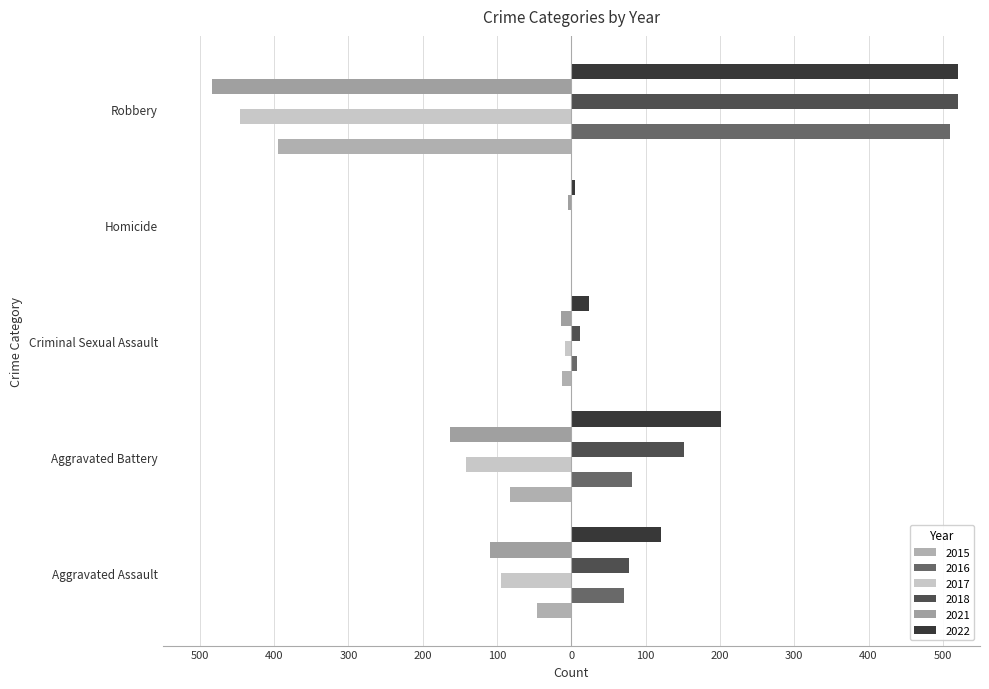

At which category is the sum across all series the highest?

Robbery